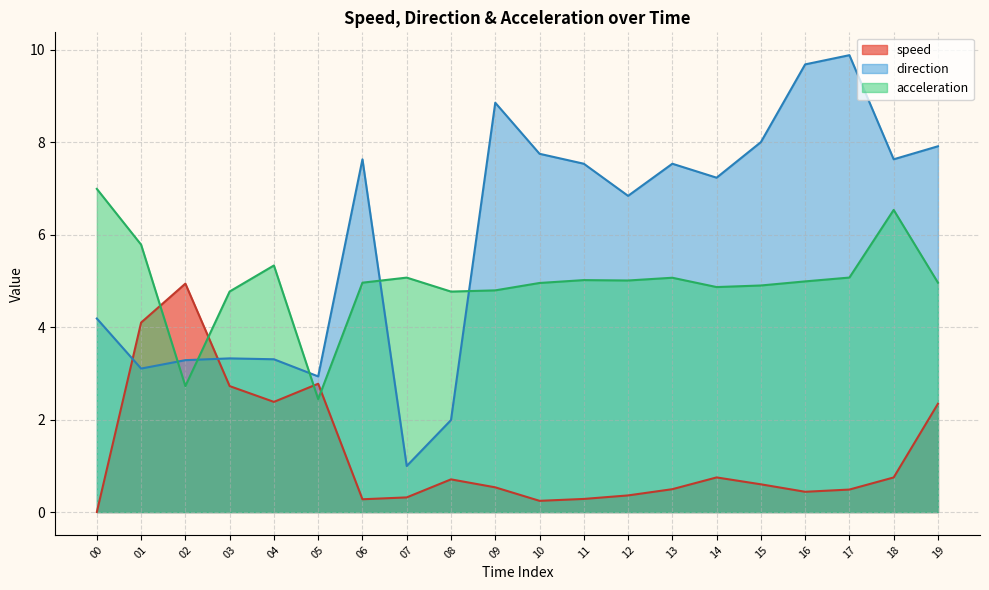

How many values in the speed series exceed 0?

19